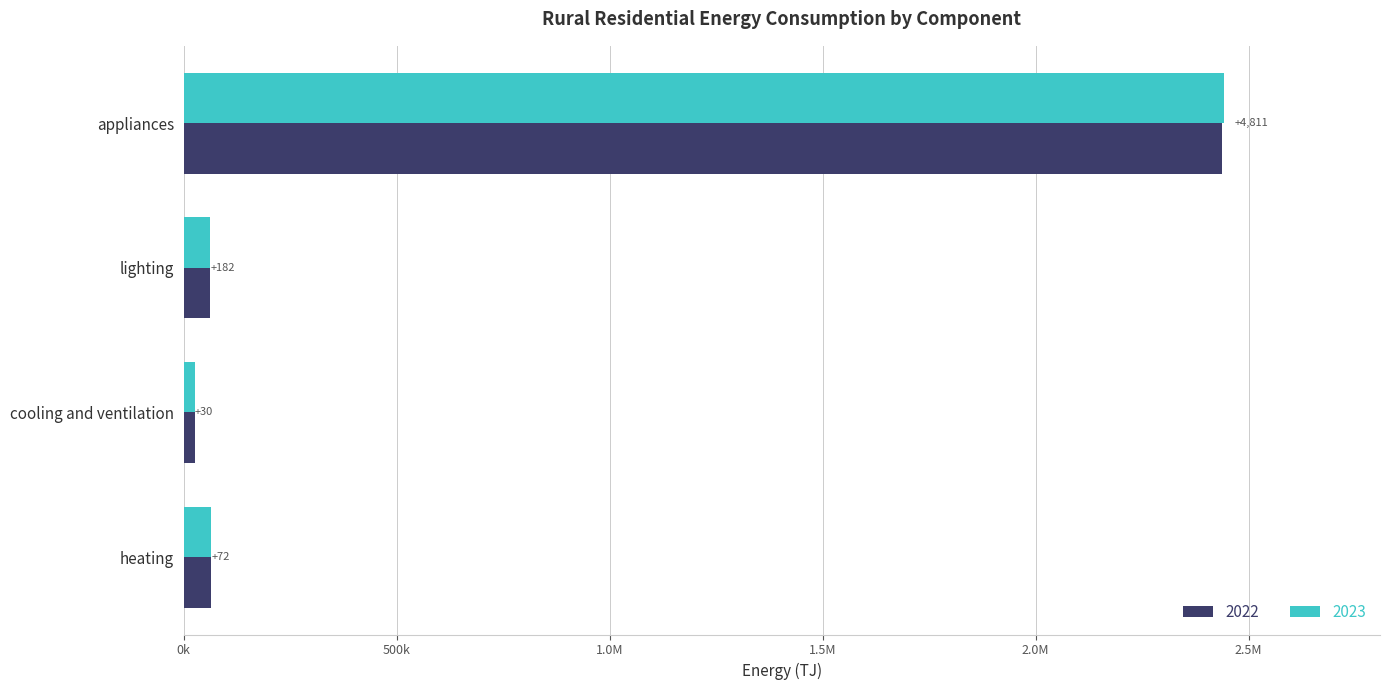

What are all the series names shown in the legend?

2022, 2023